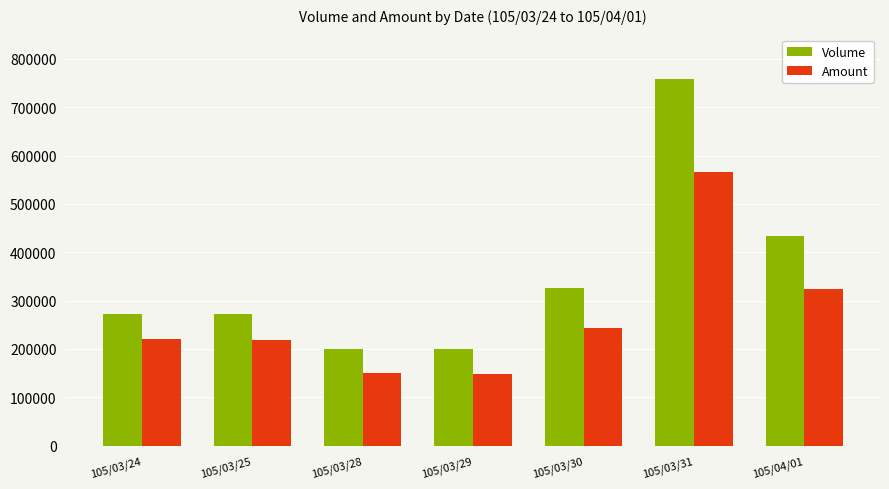

Between 105/03/25 and 105/04/01, which series saw the biggest shift?

Volume